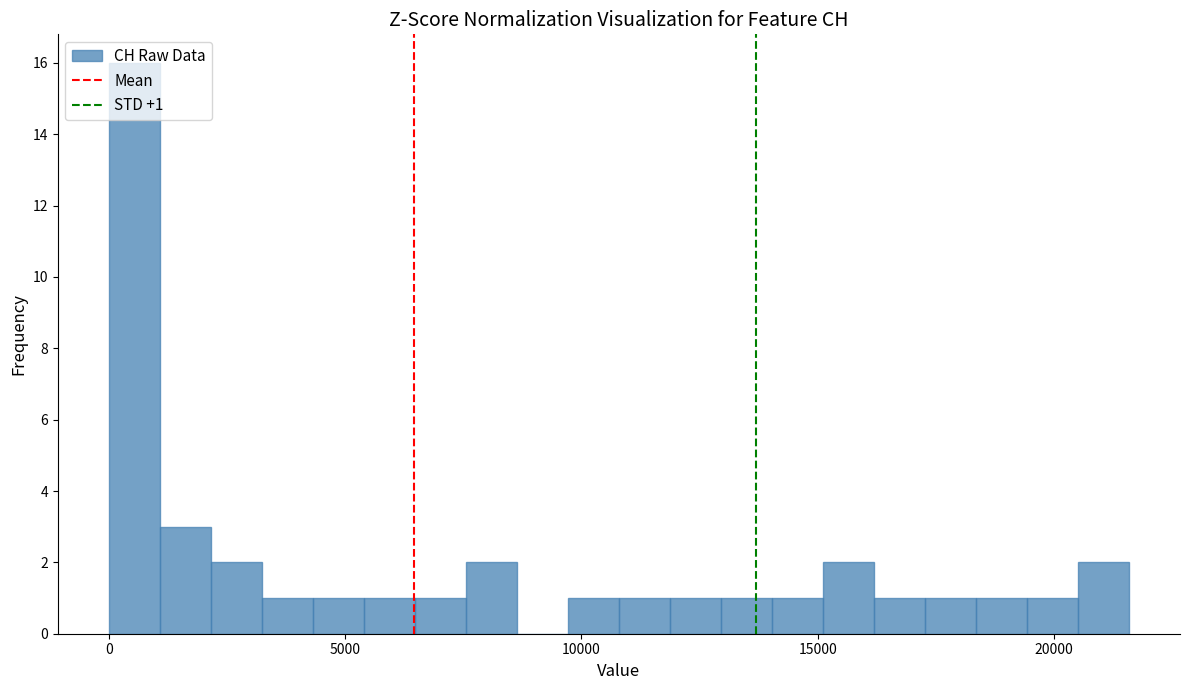

Read against the x-axis, roughly where is the centre of the tallest bar?

500